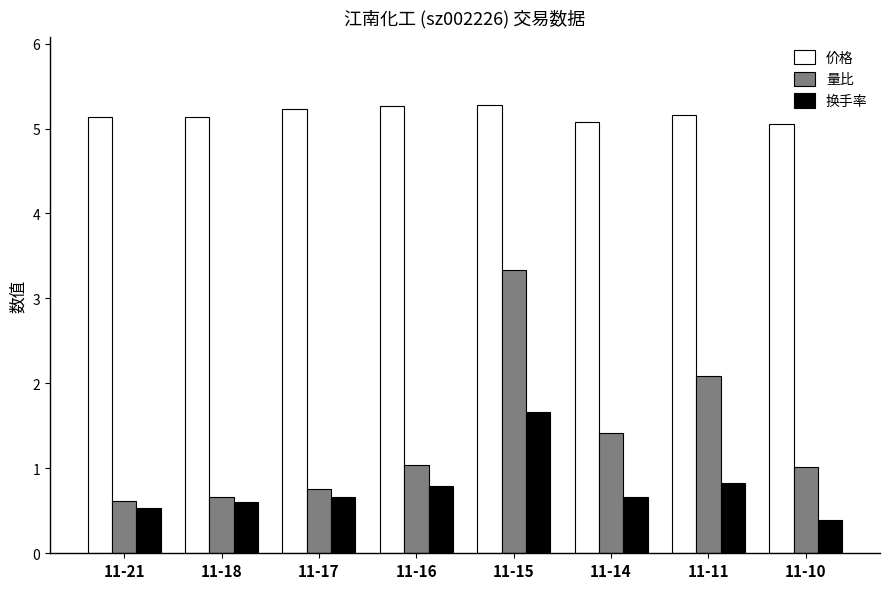

How many groups of bars are there?

8